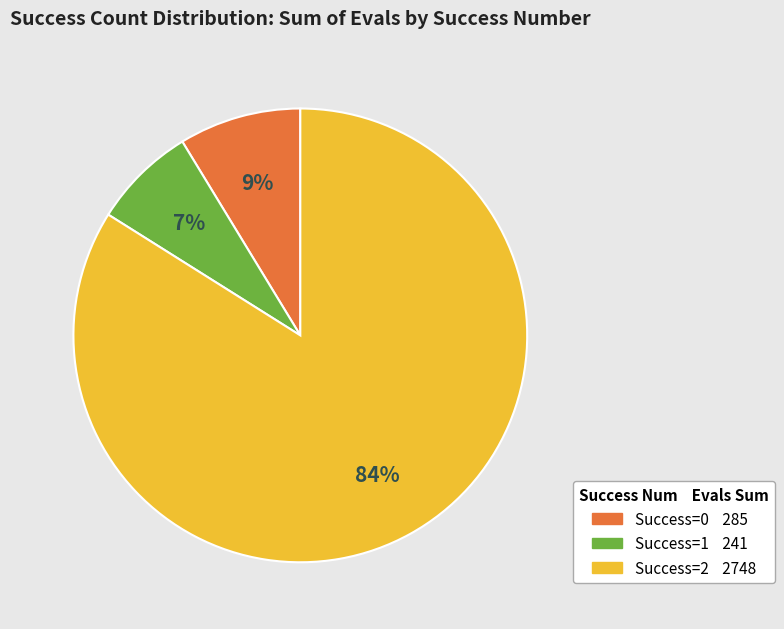

To the nearest percent, what is the average slice percentage?

33%